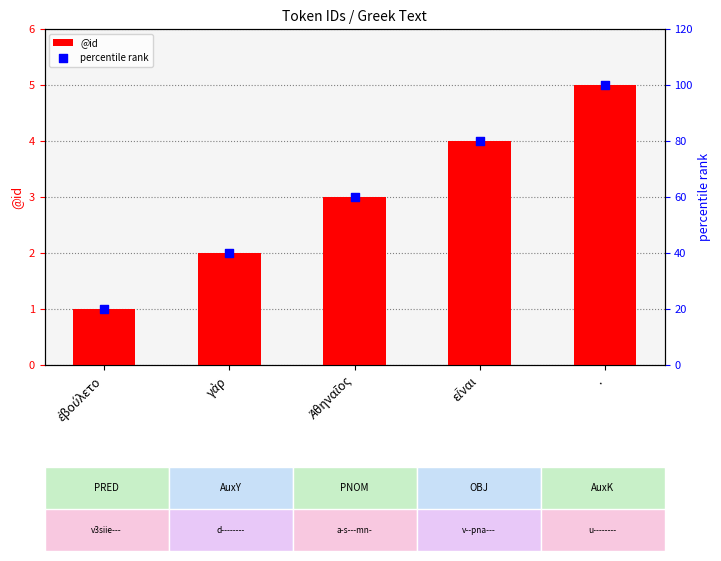

What is the total value across all series at .?

105